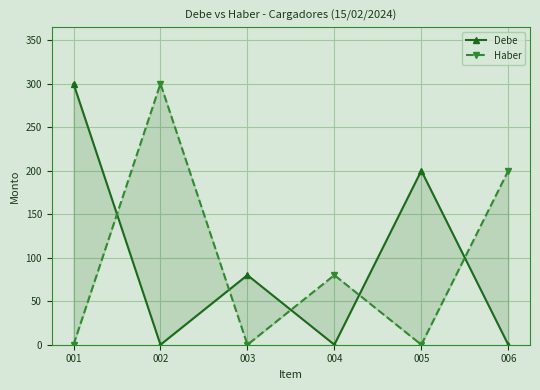

Which series has the largest total across all categories?

Debe